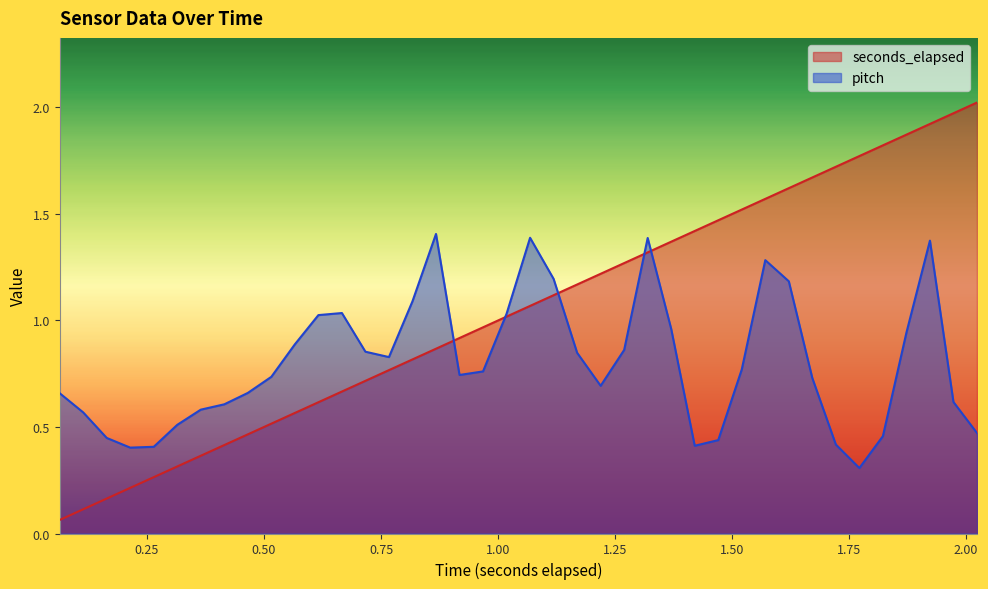

Which series has the largest range (max minus min)?

seconds_elapsed